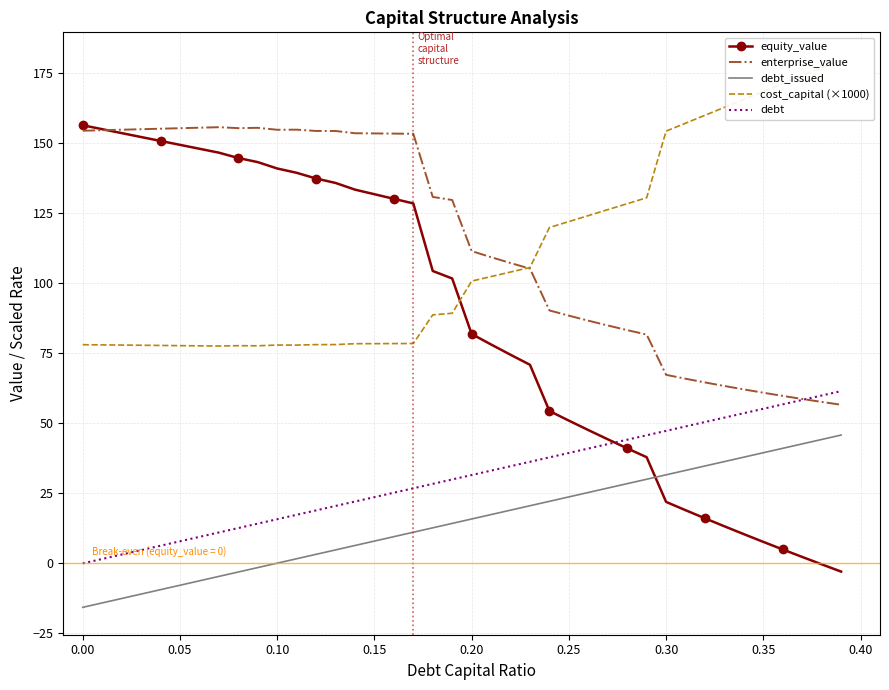

What is the maximum value for debt_issued?

45.8